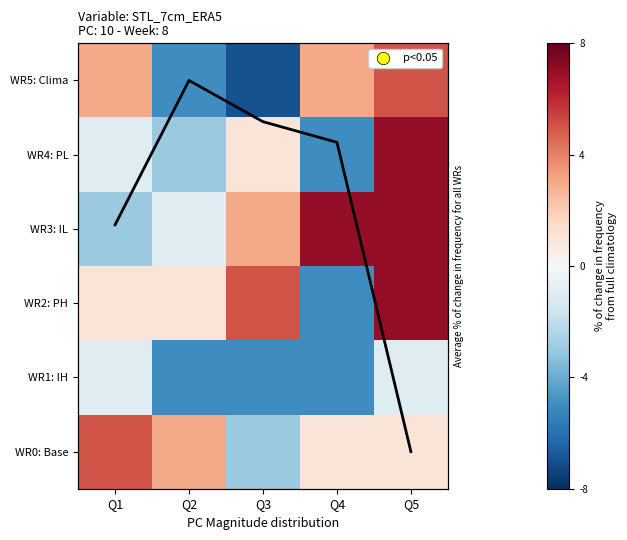

How many WR0: Base values are between 0 and 1?

2